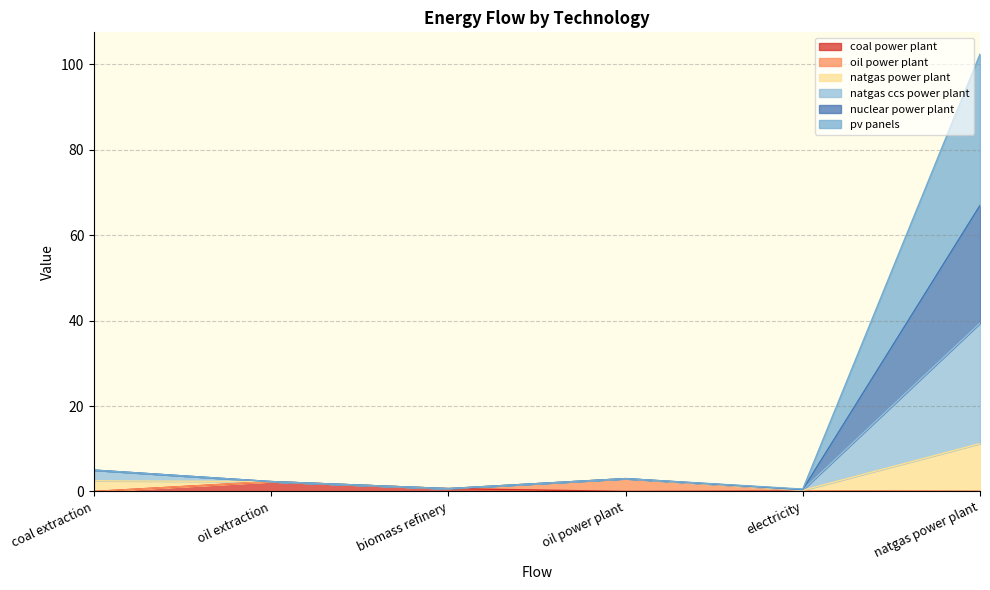

What is the total value across all series at coal extraction?

5.0